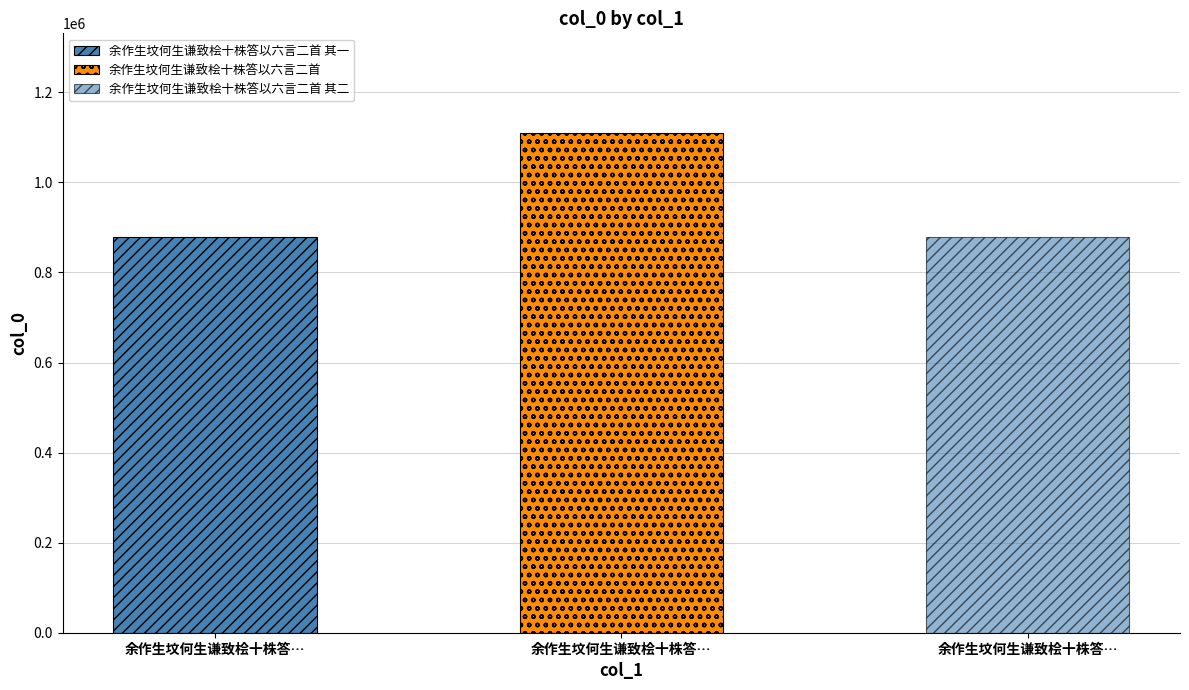

What is the change in value from 余作生坟何生谦致桧十株答以六言二首 其一 to 余作生坟何生谦致桧十株答以六言二首 其二?

-1